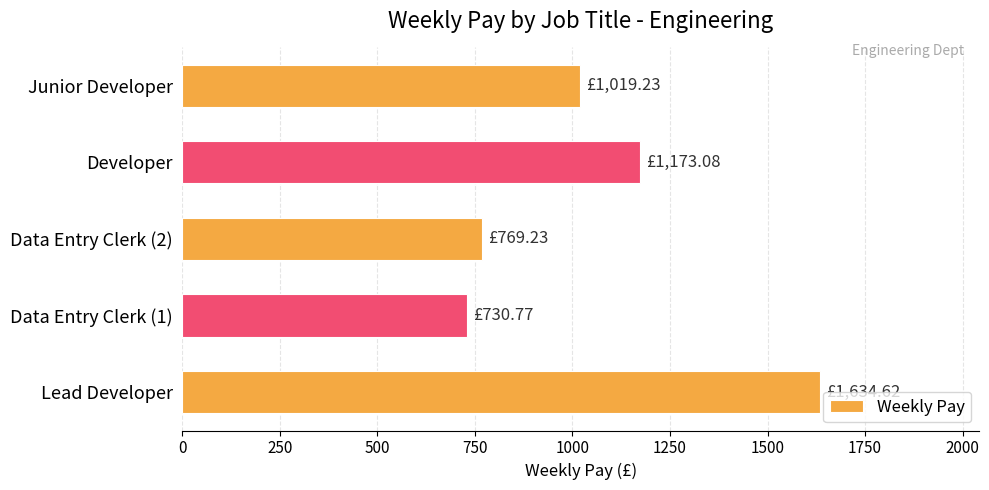

List the labels in order of value, largest first.

Lead Developer, Developer, Junior Developer, Data Entry Clerk (2), Data Entry Clerk (1)